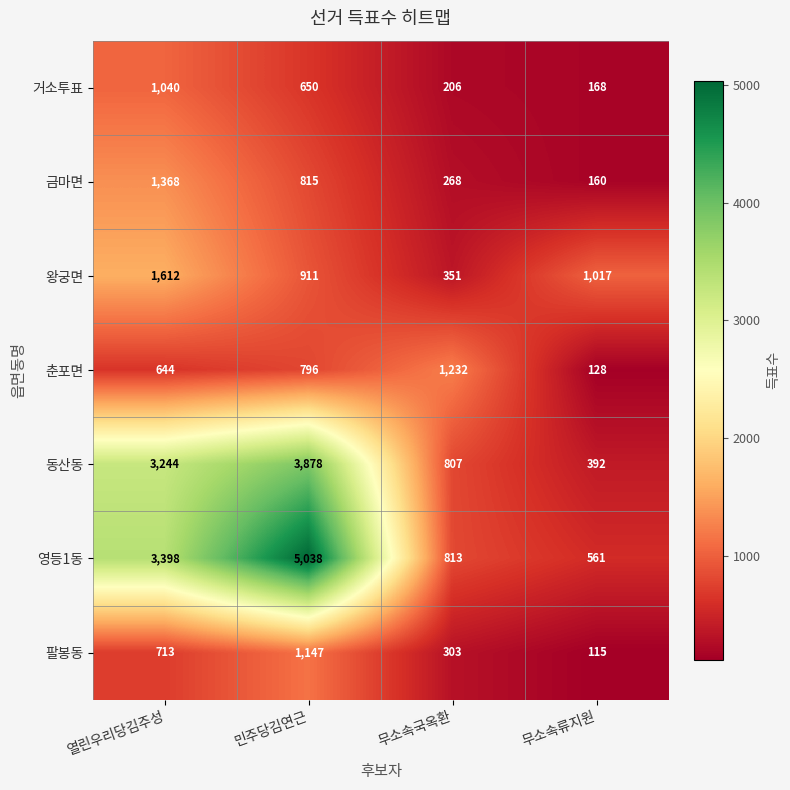

At which category is the sum across all series the highest?

민주당김연근